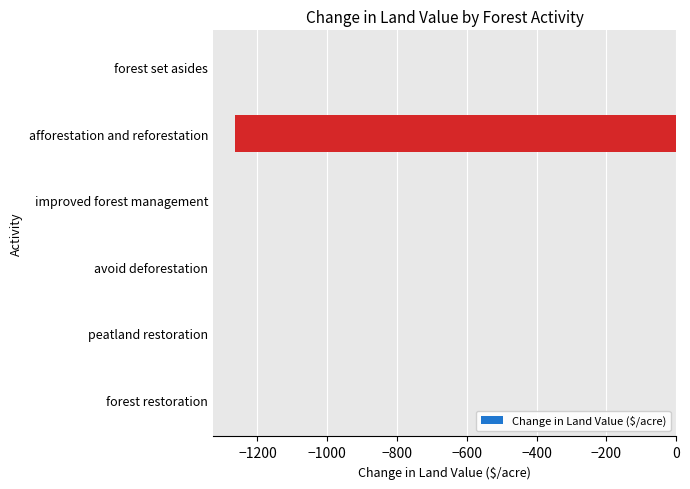

What is the sum of all values?

-1264.2